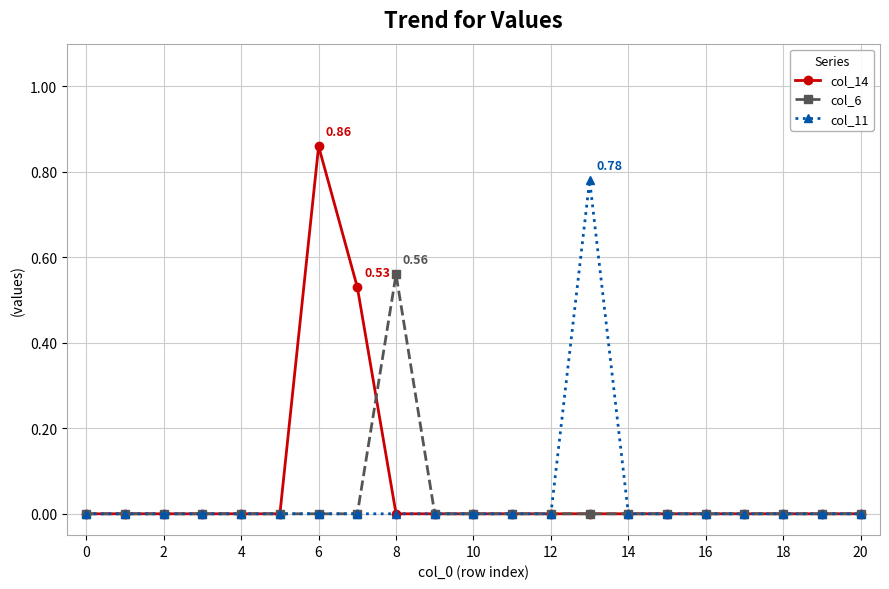

Which series has the widest spread of values?

col_14